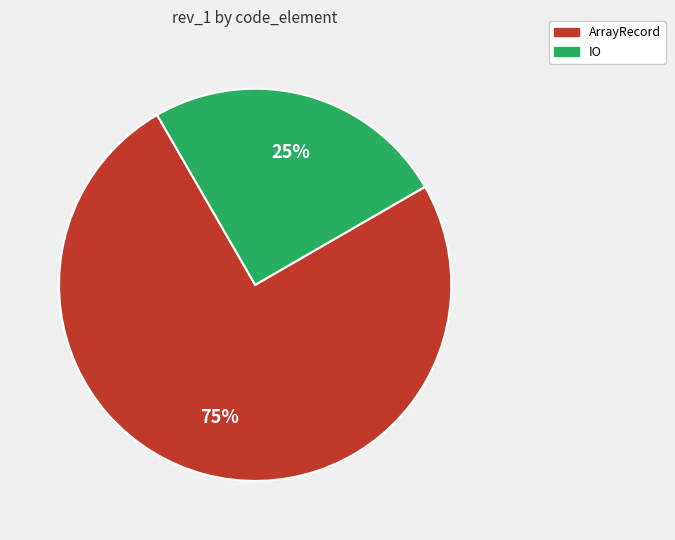

To the nearest percent, what portion does ArrayRecord represent?

75%